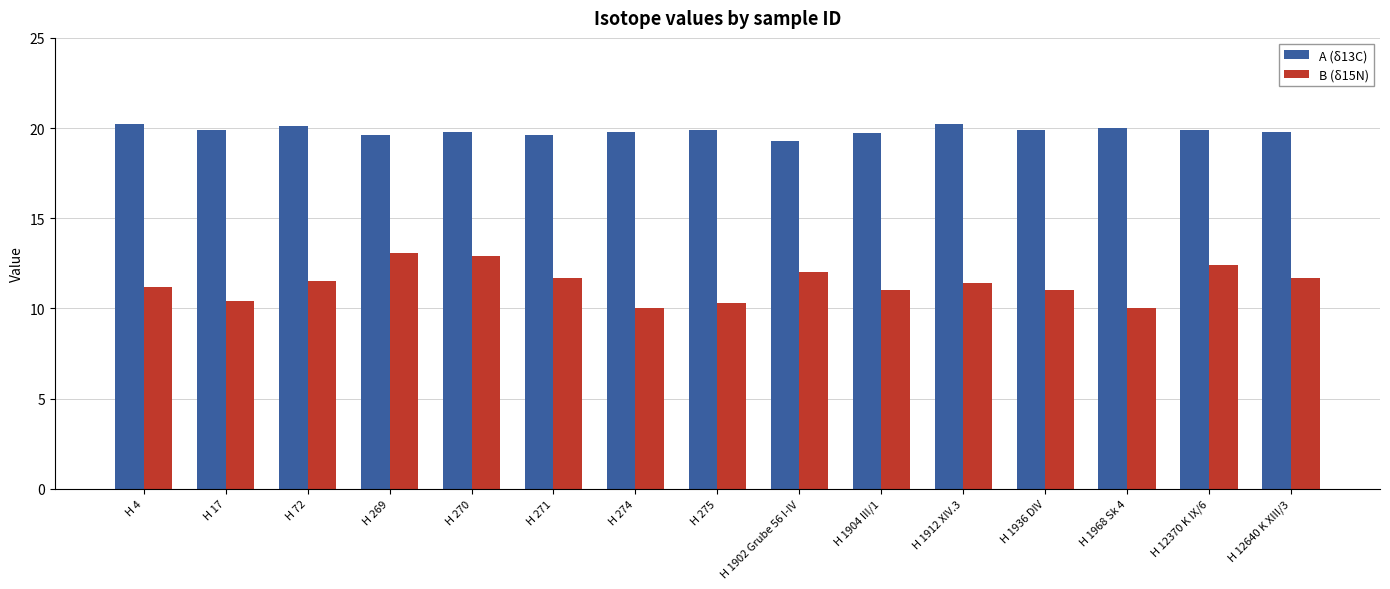

How many bars are there in total?

30